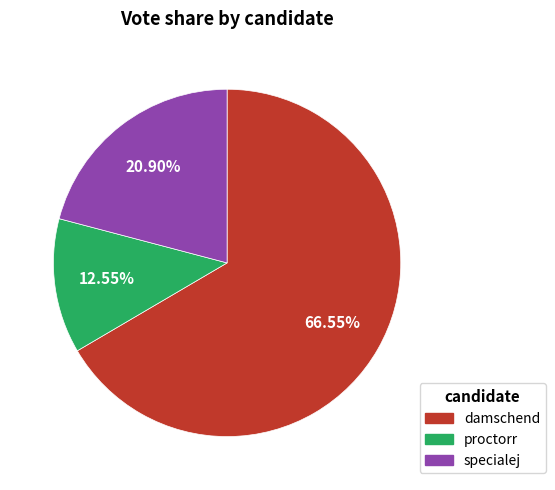

Does specialej account for over 50% of the chart?

No